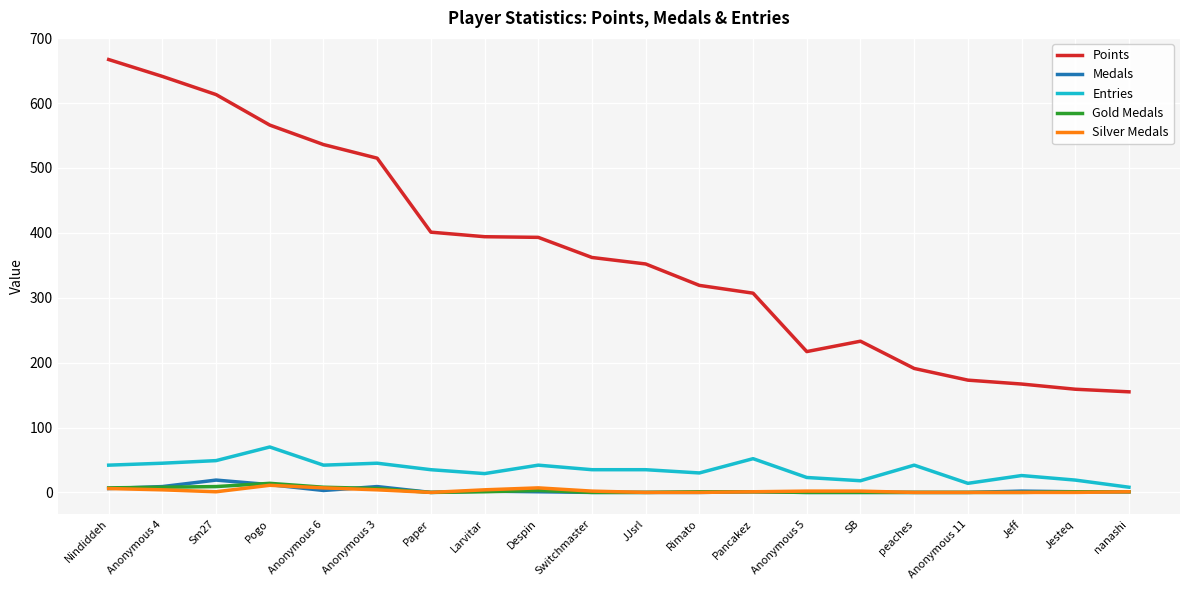

Where does the Silver Medals series first go above 2?

Nindiddeh